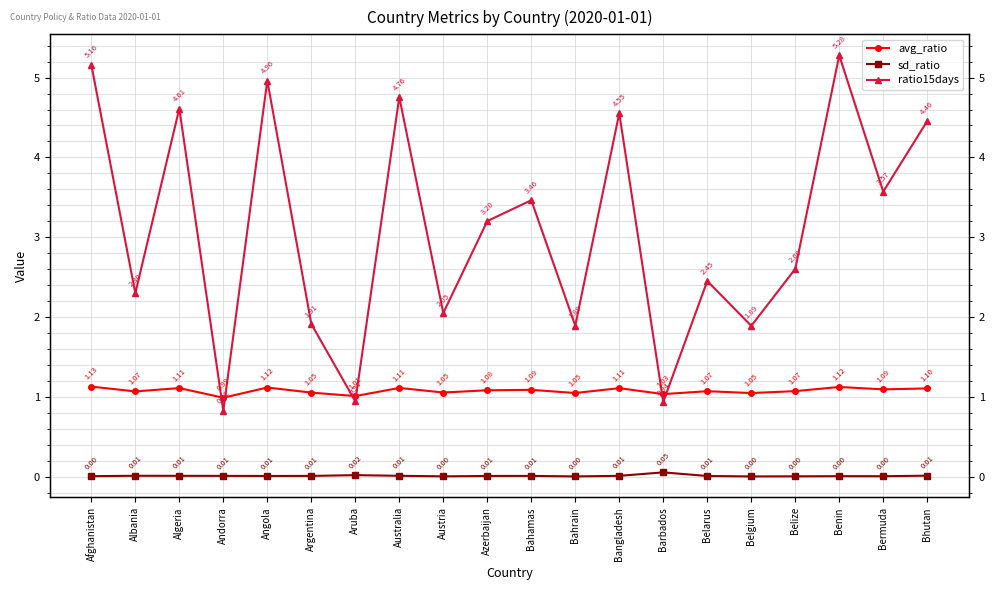

What are all the series names shown in the legend?

avg_ratio, sd_ratio, ratio15days